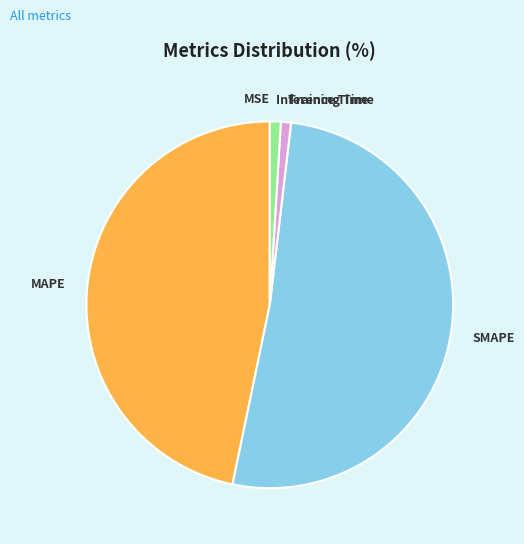

Is there a majority slice in this chart?

Yes